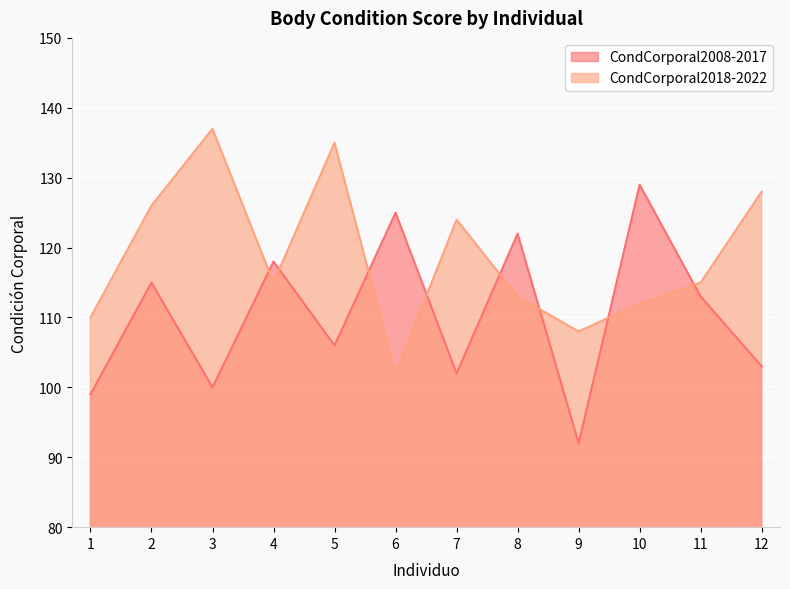

Where is CondCorporal2018-2022 nearest to the value 119?

4